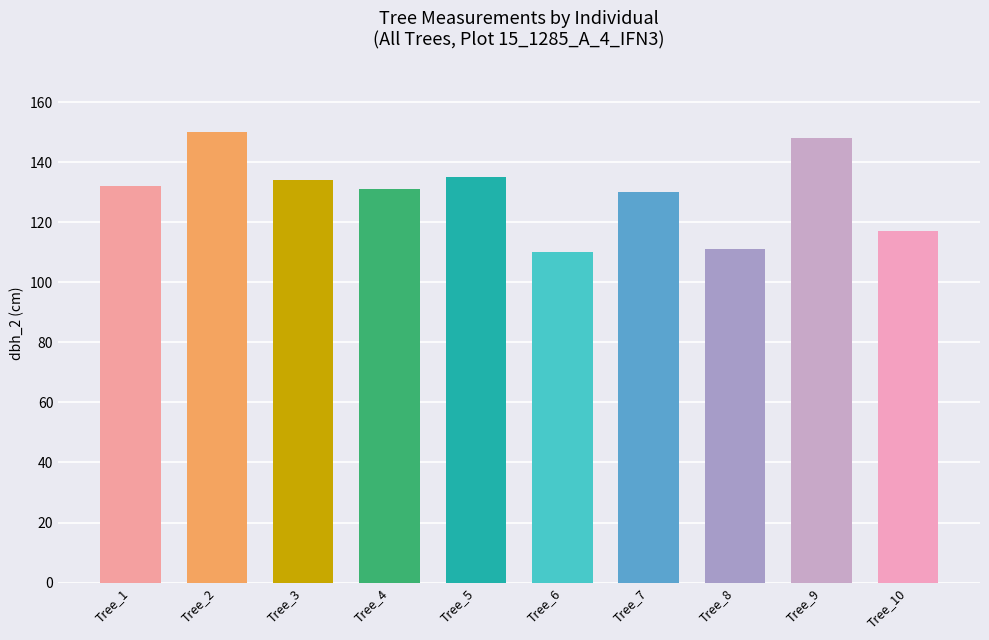

What is the difference between the second highest and second lowest values?

37